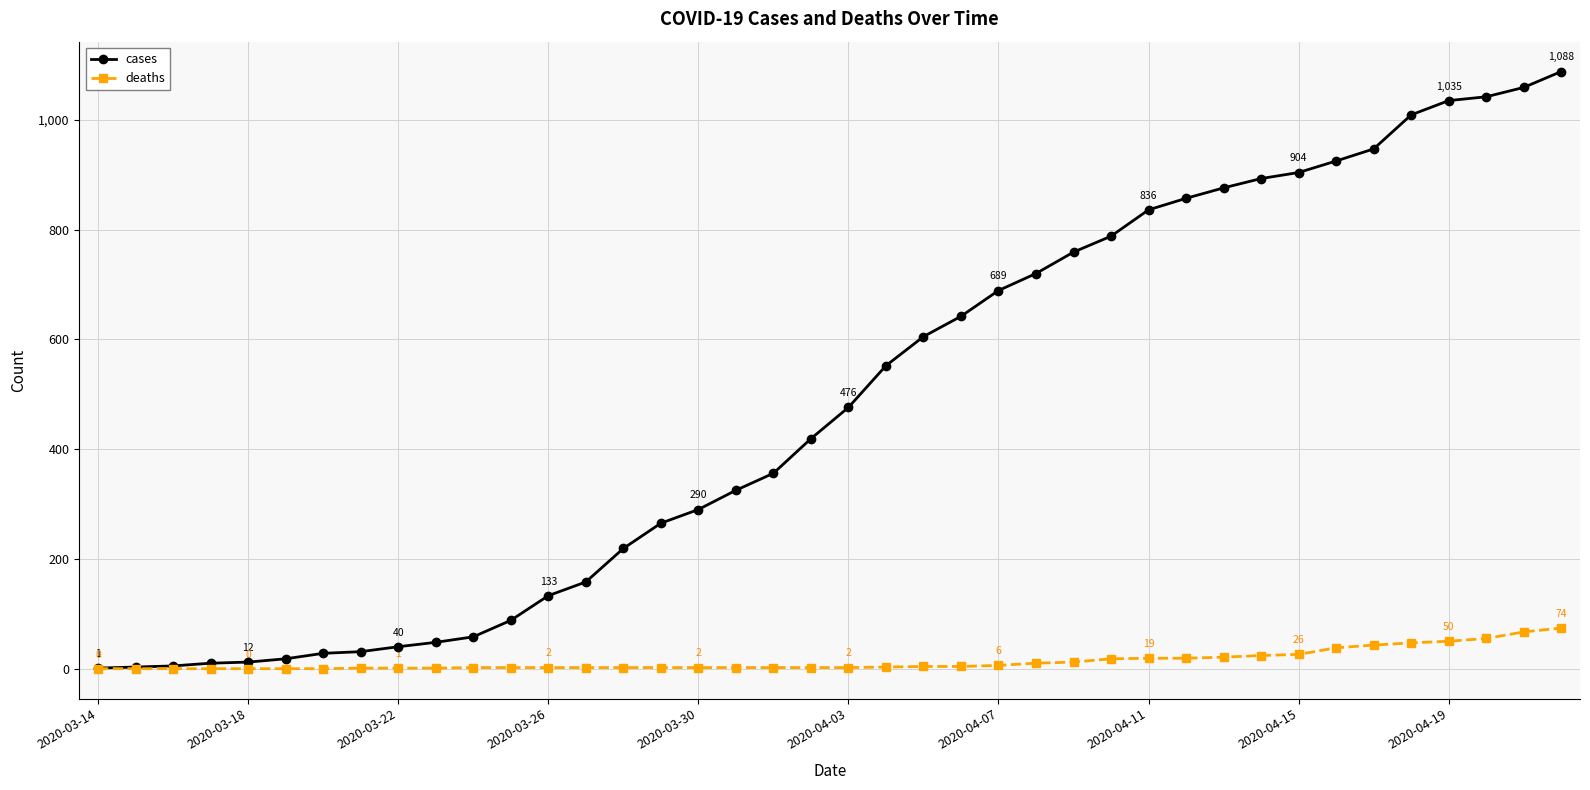

What is the highest value of the cases series?

1088